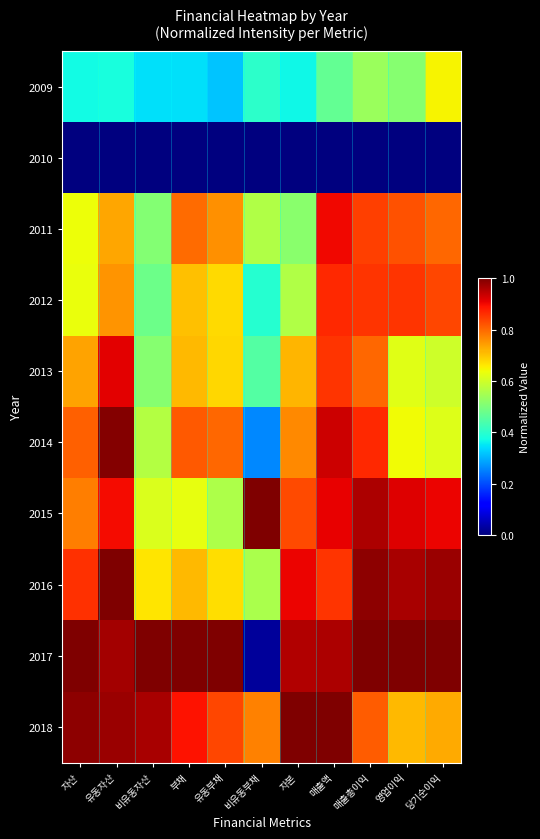

How many series are shown in this chart?

10